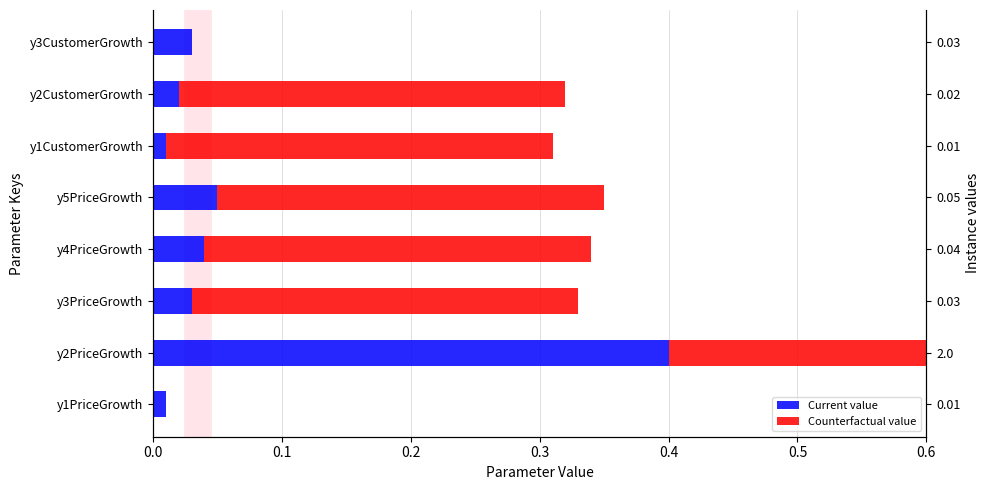

Reading left to right, extract all data points from this chart.

Current value: 0.0	0.4	0.0	0.0	0.1	0.0	0.0	0.0
Counterfactual value: 0.0	0.5	0.3	0.3	0.3	0.3	0.3	0.0